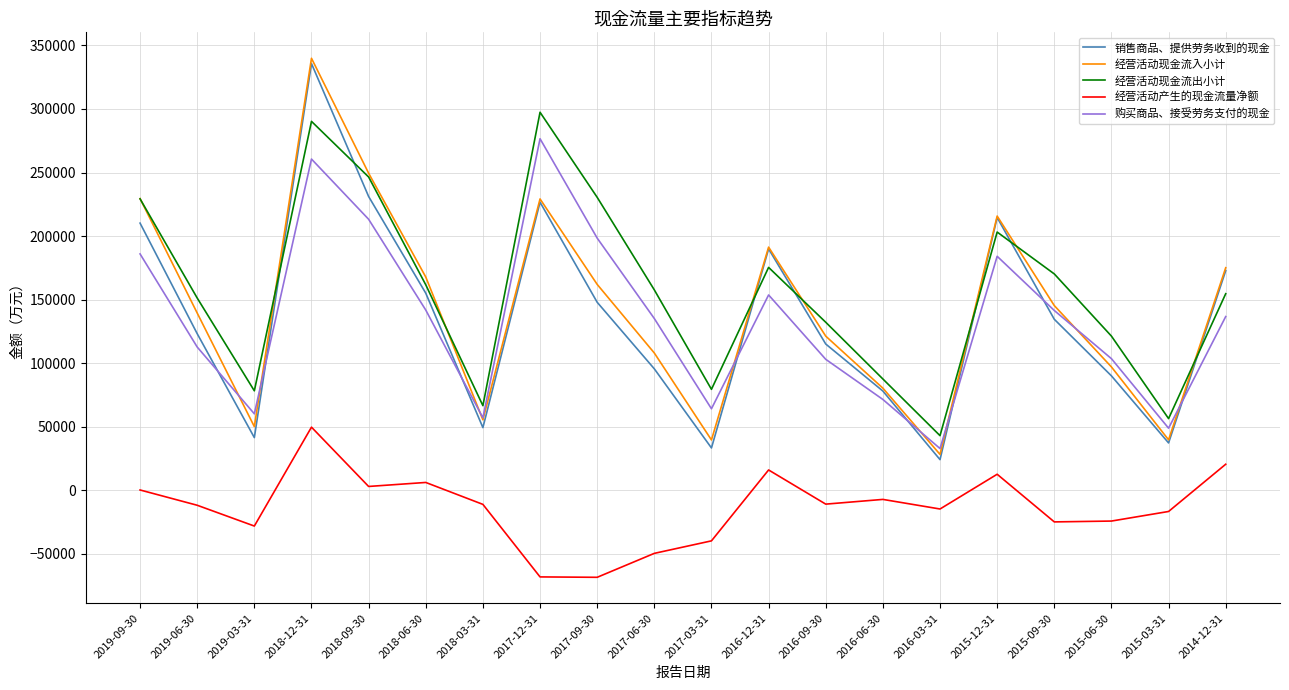

True or false: 经营活动现金流出小计 and 经营活动现金流入小计 cross at least once.

True